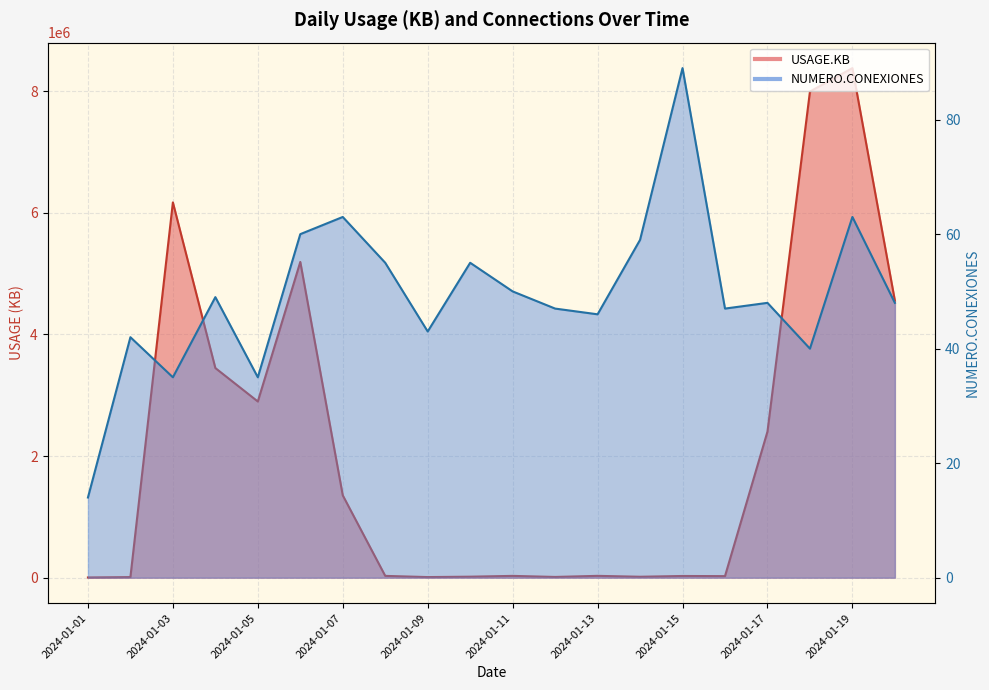

In USAGE.KB, how many points are higher than both neighbors (excluding endpoints)?

6